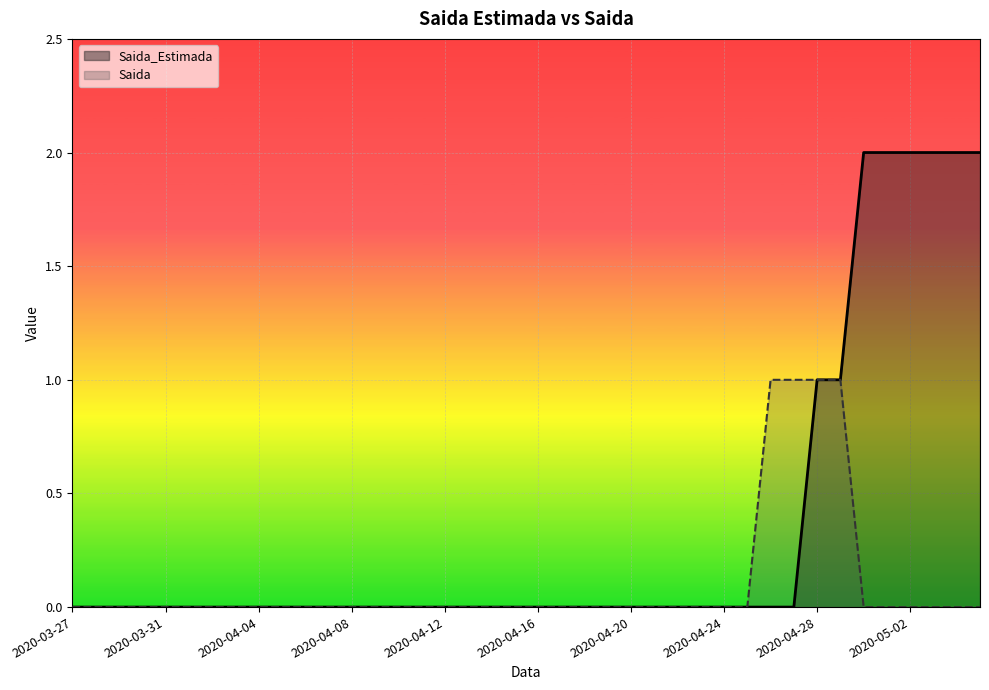

How many data points in Saida_Estimada are above 0?

8